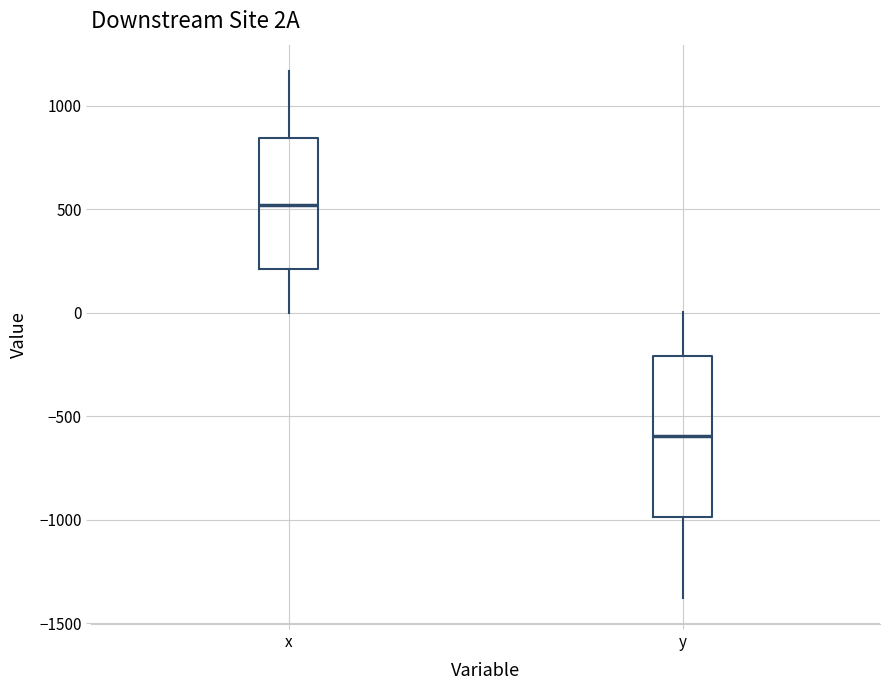

Reading left to right, transcribe this box plot: for each box, give where its median line is, the range the box spans, and where its two whiskers end, as read against the y-axis. The values are not printed on the chart, so give them approximately, as read against the axis.

x: median 500, box 200 to 850, whiskers 0 to 1150
y: median -600, box -1000 to -200, whiskers -1400 to 0